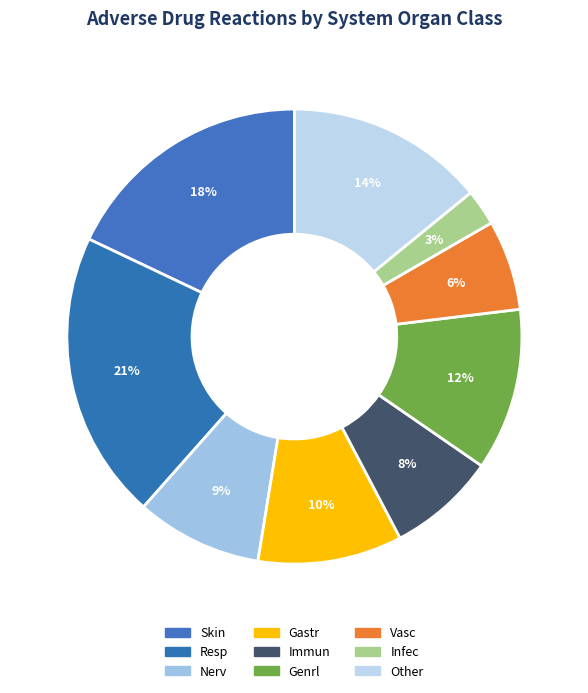

True or false: Nerv accounts for 1% of the total.

False